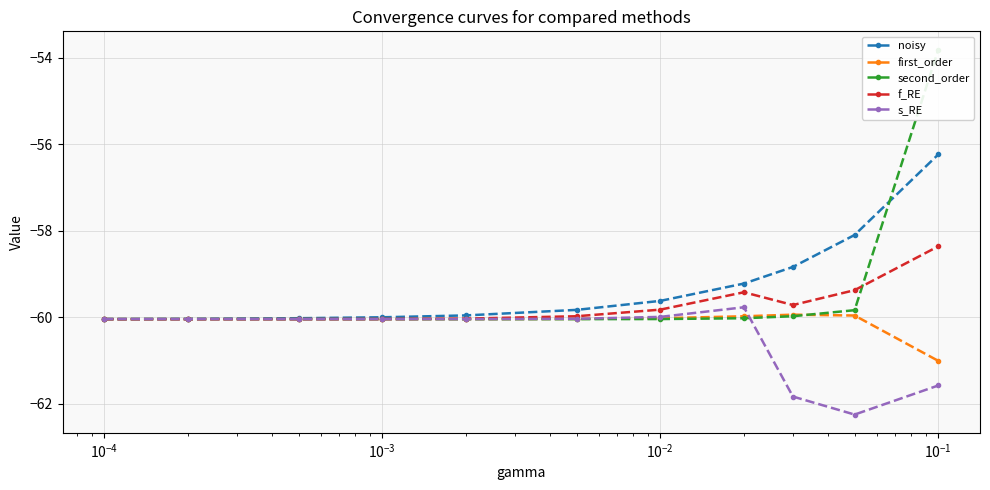

What is the value of the first_order point at the 4th from the left?

-60.0